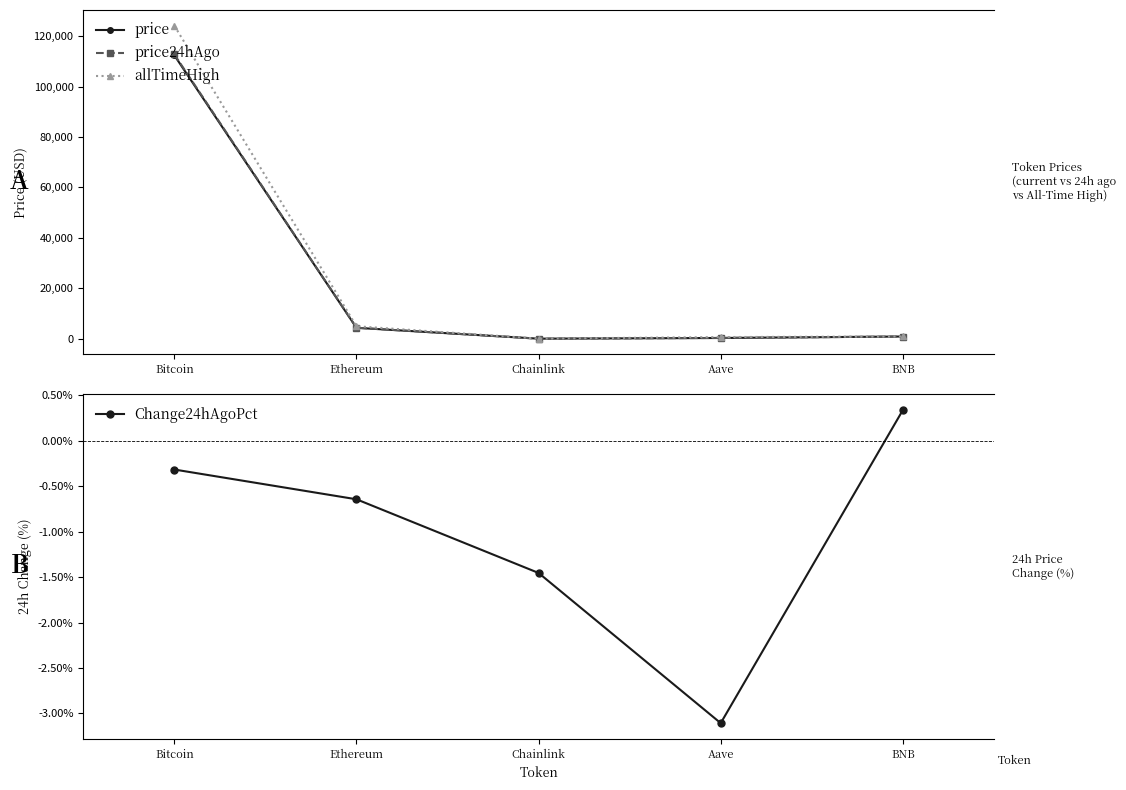

What is the total value across all series at Aave?

1267.0